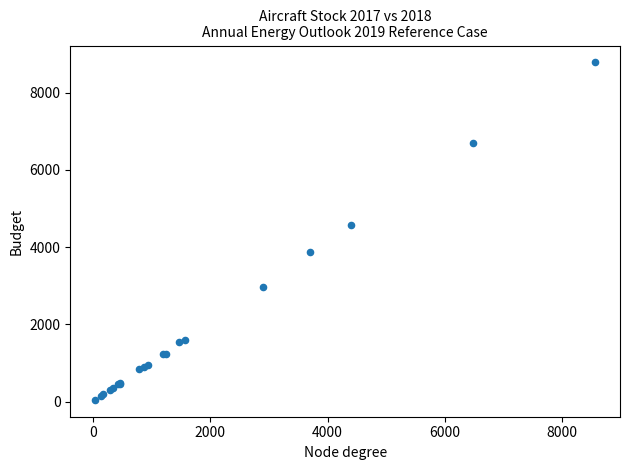

What Y value in the scatter plot is closest to 4415?

4580.6